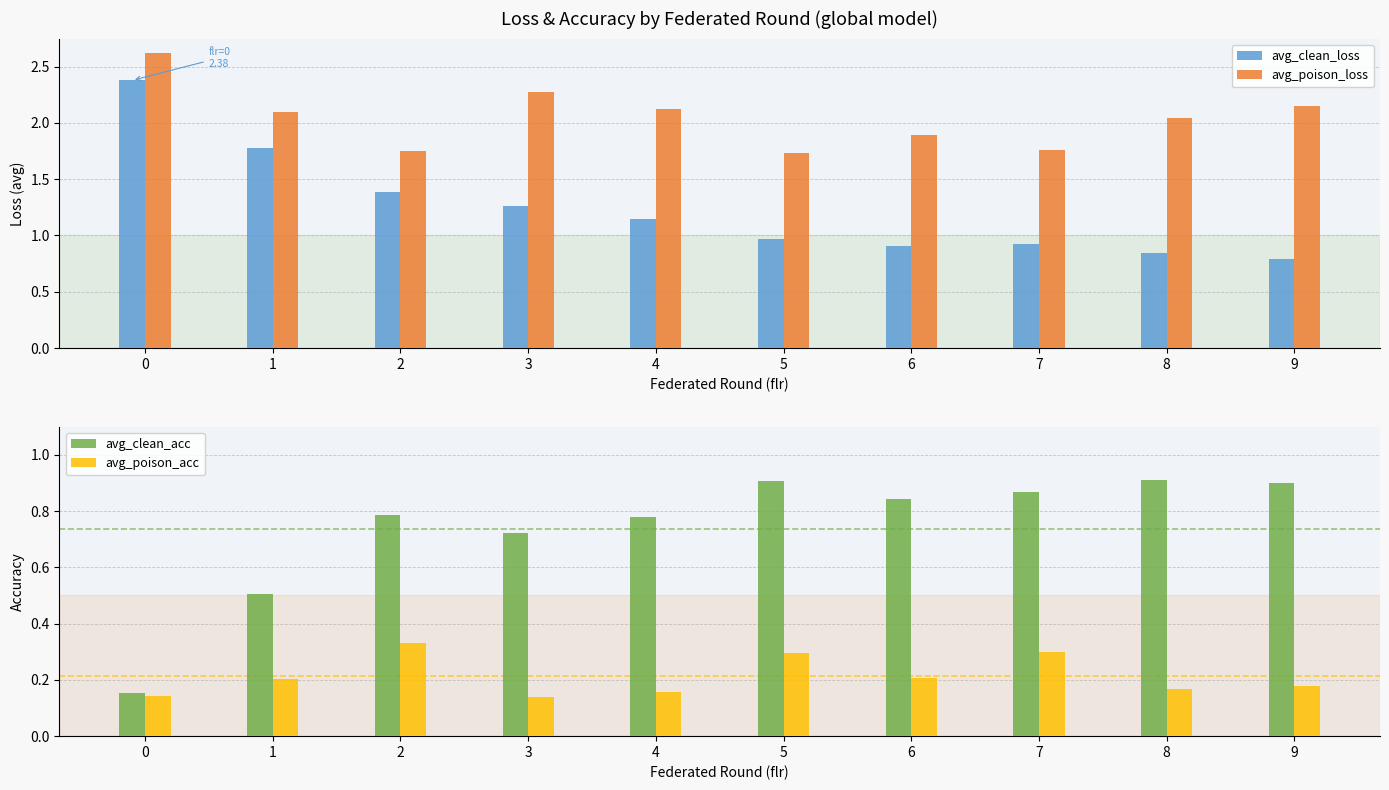

What is the maximum value shown in the chart?

2.6